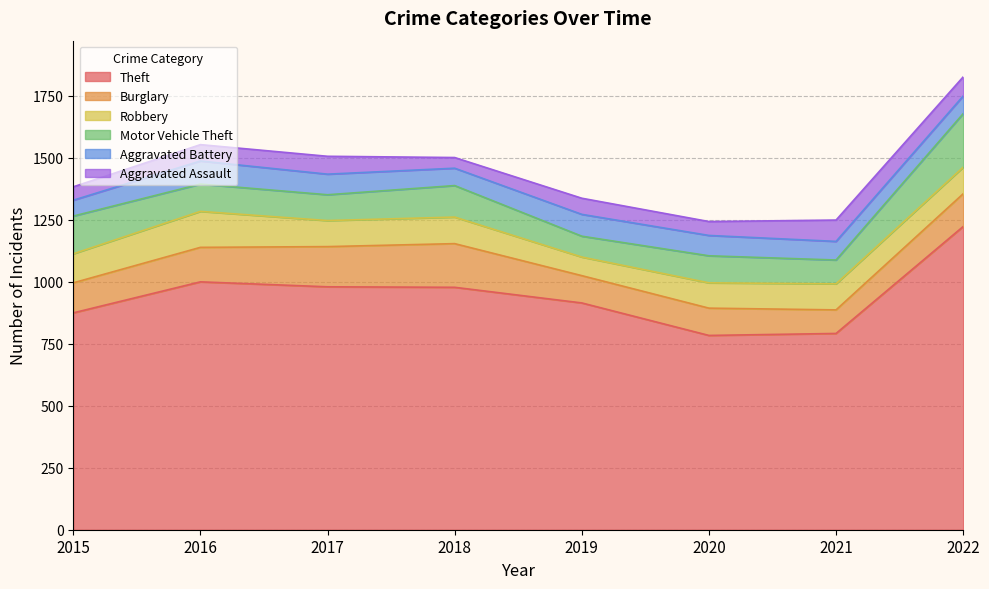

True or false: Burglary has more than 0 points higher than both neighbors.

True